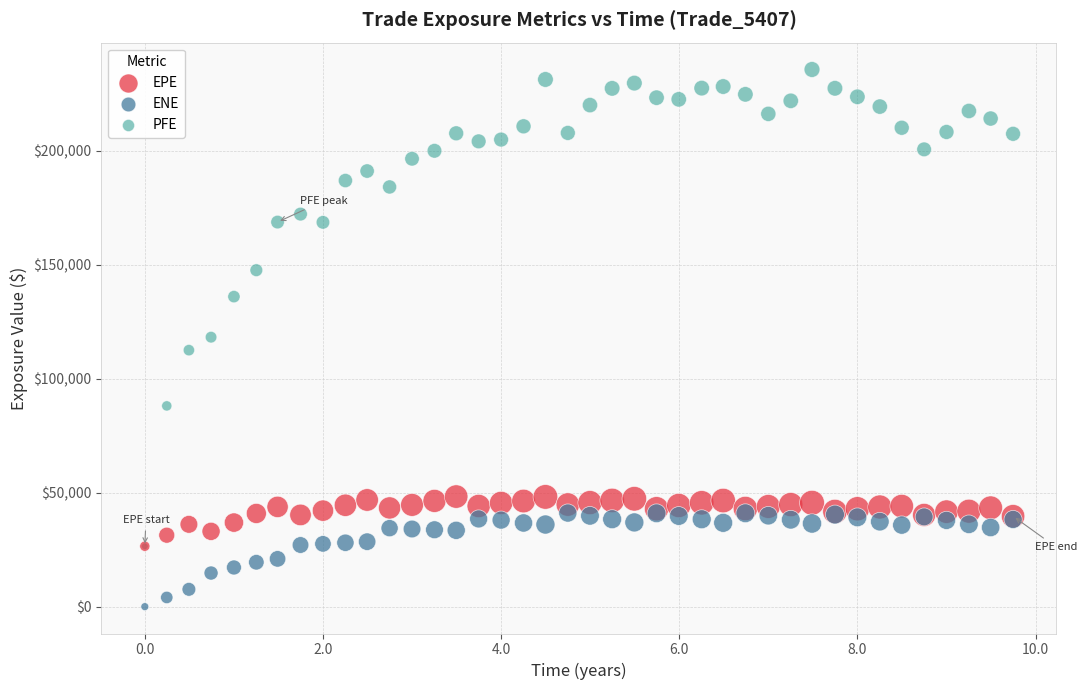

Which series reaches the minimum Y coordinate?

ENE